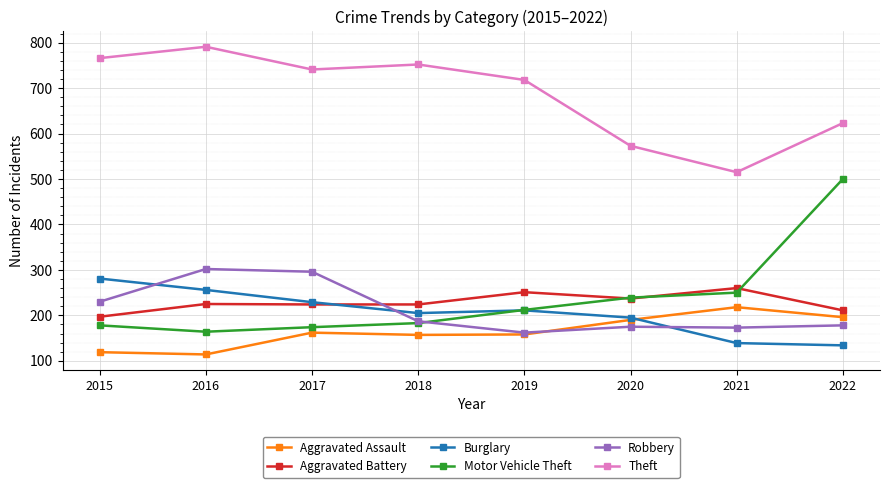

Between which two adjacent categories do Aggravated Battery and Robbery first intersect?

2017 and 2018